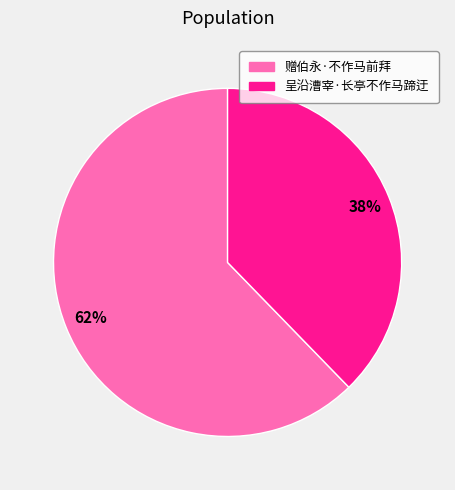

Is the sum of 呈沿漕宰·长亭不作马蹄迂 and 赠伯永·不作马前拜 greater than half?

Yes